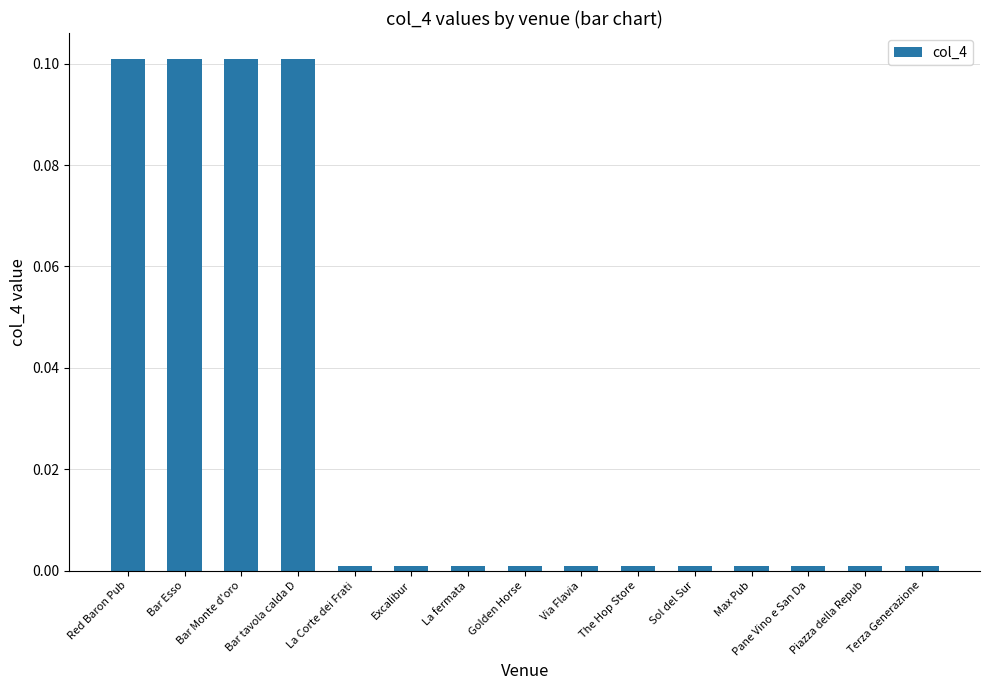

What is the value of the 2nd bar from the left?

0.1